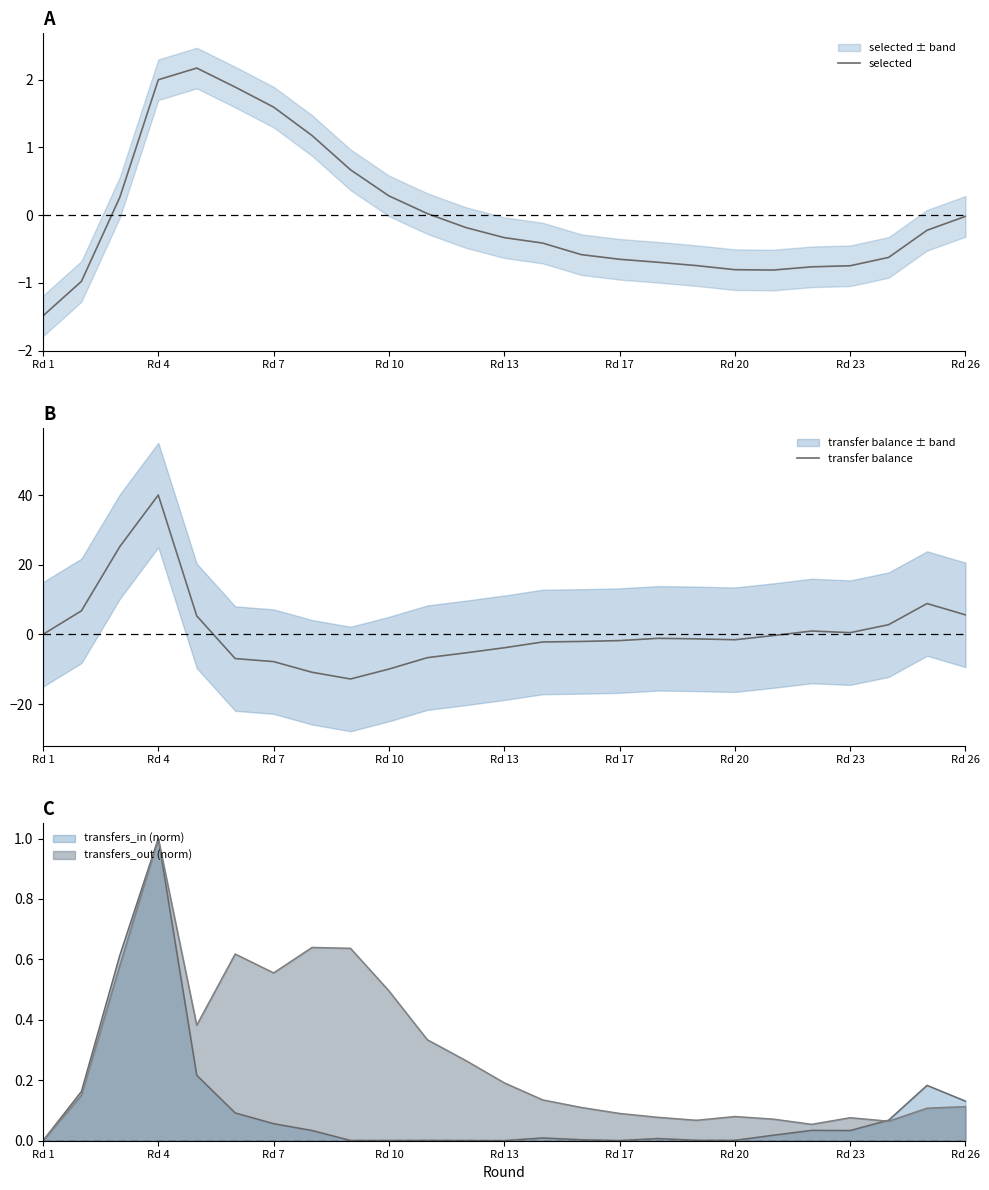

True or false: transfers_out (norm) has a value of 1.0 at Rd 4.

True